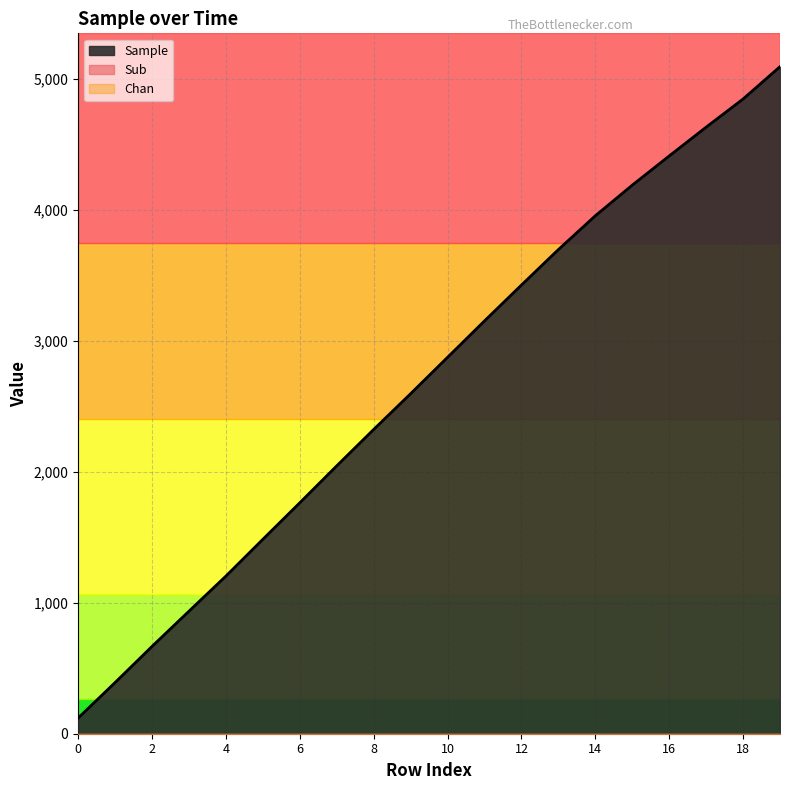

Where does the Sample series first go above 2875?

11